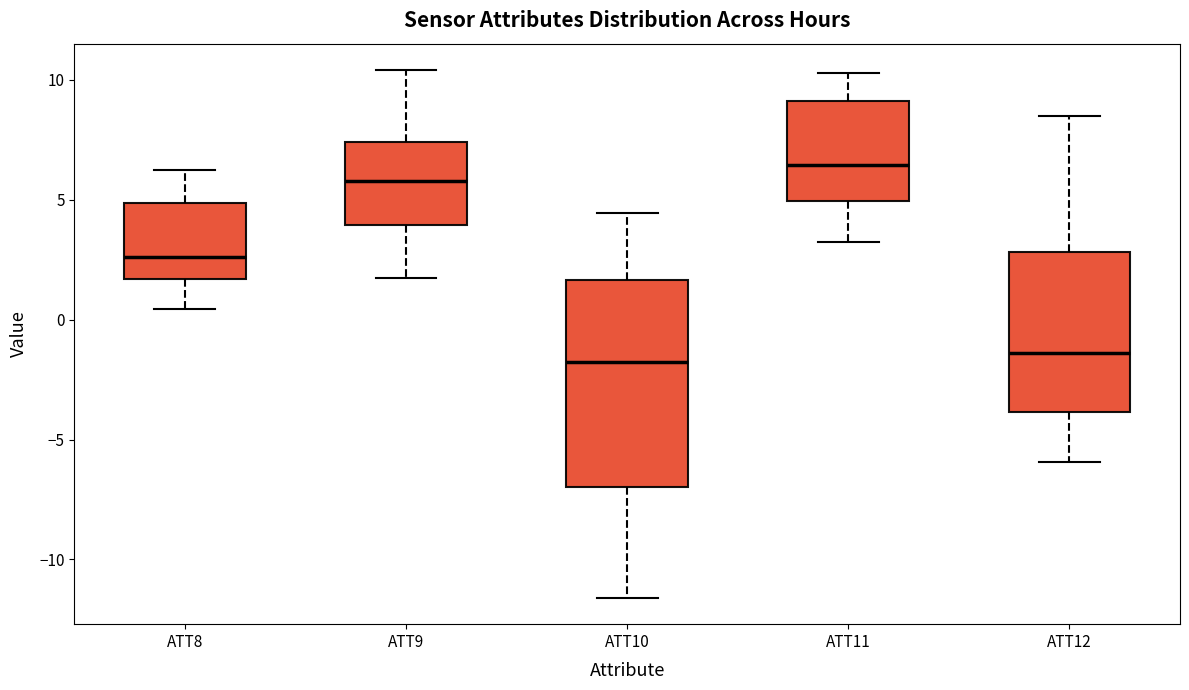

Reading left to right, read every box against the y-axis: the position of its median line, the range the box covers, and the ends of its whiskers. The values are not printed on the chart, so give them approximately, as read against the axis.

ATT8: median 2.5, box 1.5 to 5.0, whiskers 0.5 to 6.5
ATT9: median 6.0, box 4.0 to 7.5, whiskers 1.5 to 10.5
ATT10: median -2.0, box -7.0 to 1.5, whiskers -11.5 to 4.5
ATT11: median 6.5, box 5.0 to 9.0, whiskers 3.5 to 10.5
ATT12: median -1.5, box -4.0 to 3.0, whiskers -6.0 to 8.5